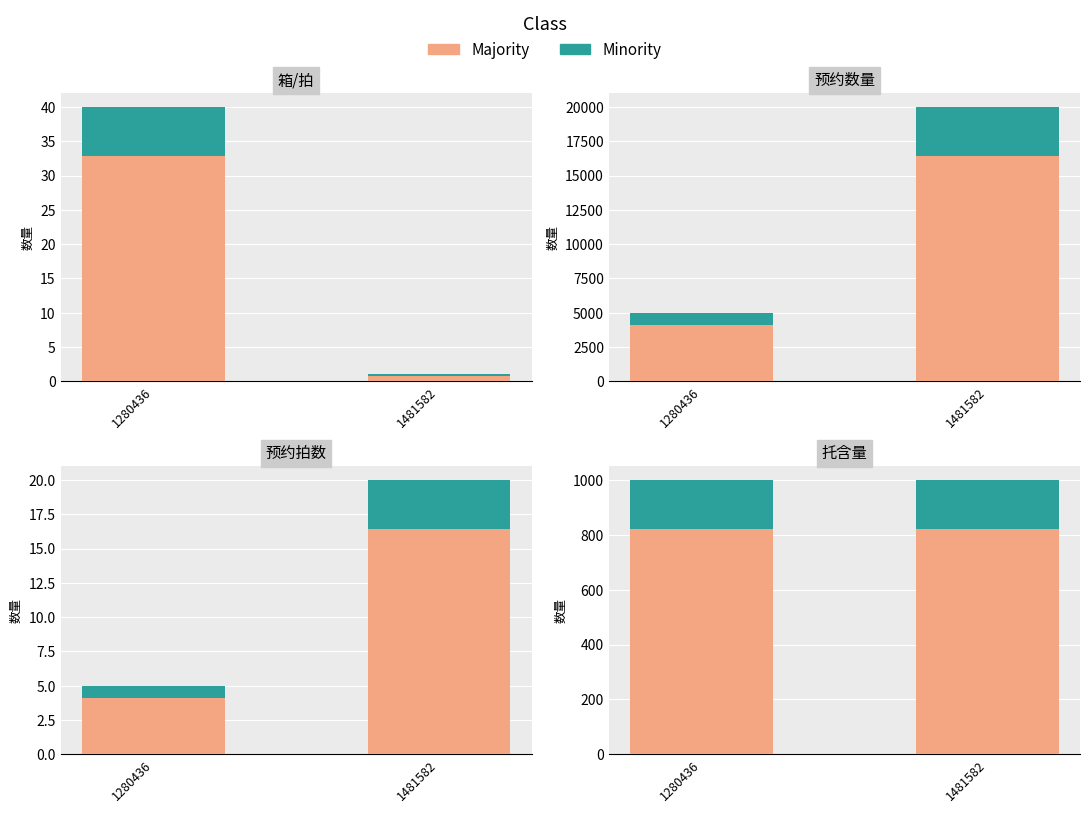

What is the lowest value of the Minority series?

180